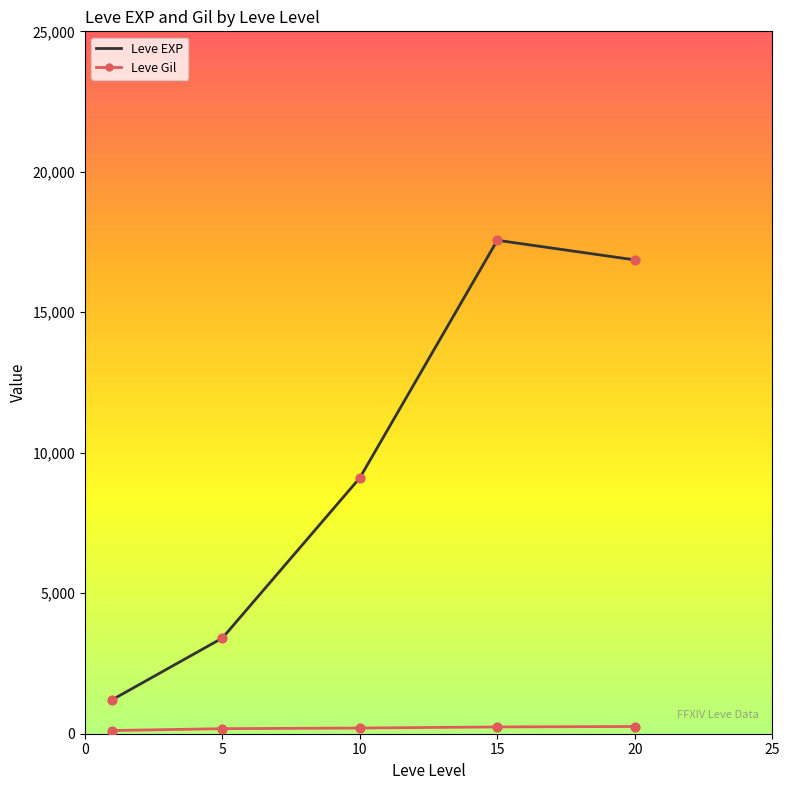

Which series has the widest spread of values?

Leve EXP